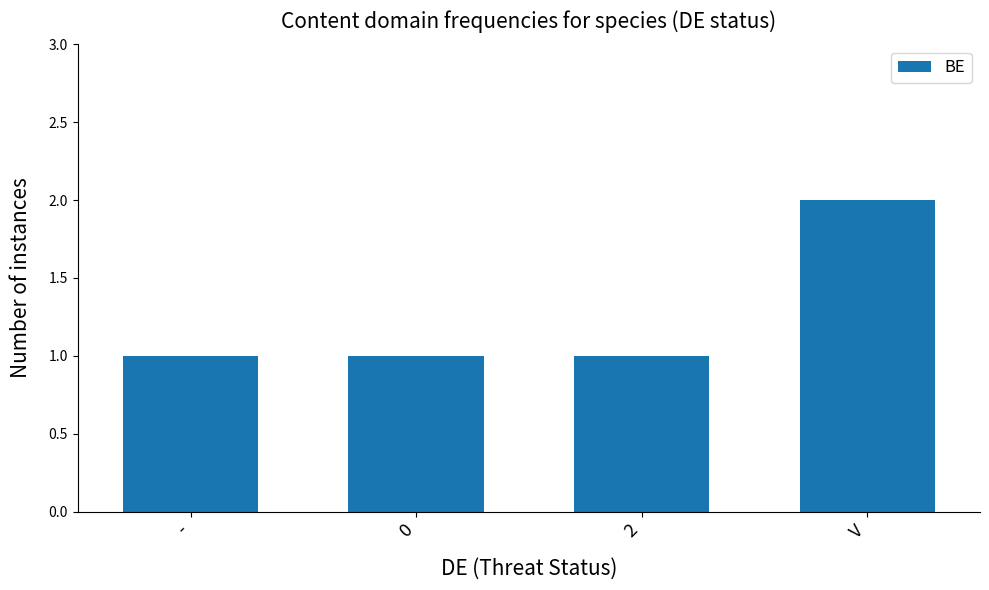

The chart shows a value of 1 at 0. True or false?

True